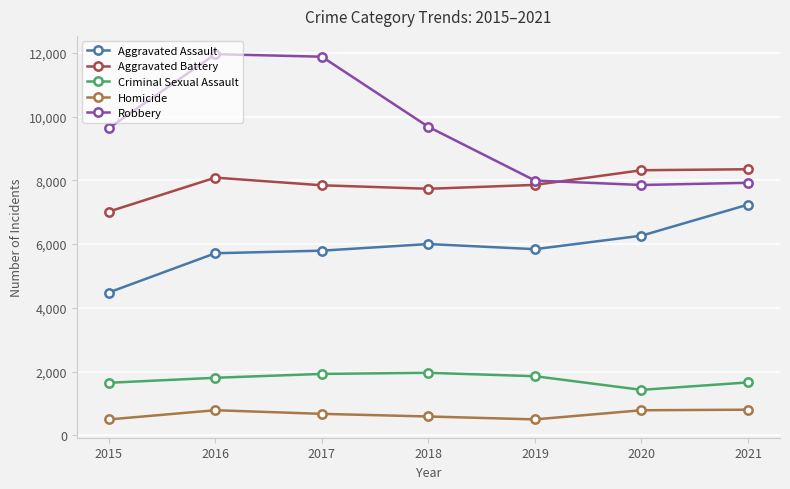

The Homicide series shows 1333 at 2020. True or false?

False